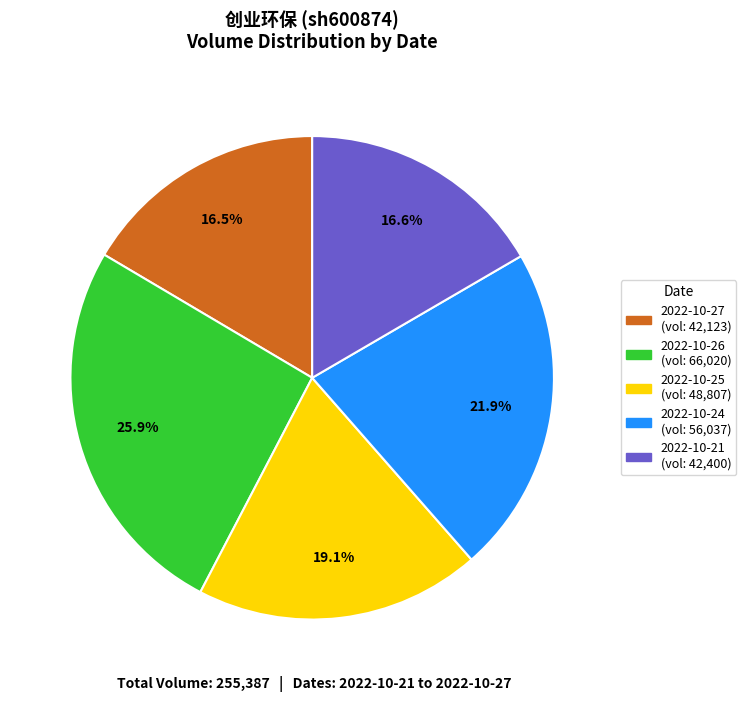

To the nearest percent, what portion does 2022-10-25 represent?

19%